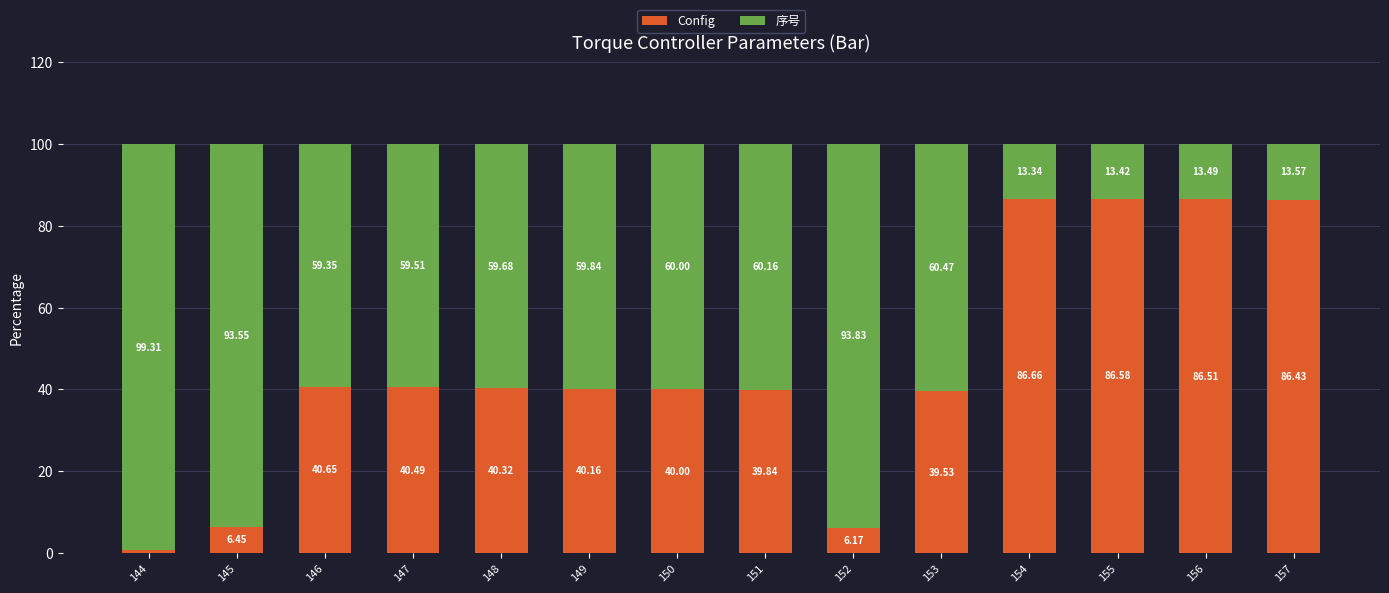

What is the difference between the maximum and minimum values in the Config series?

86.0